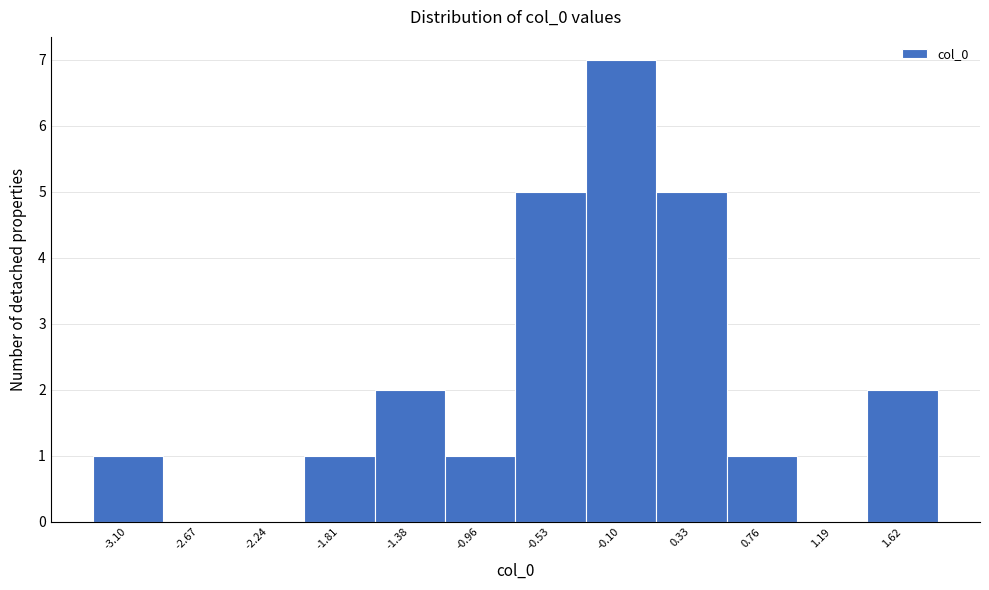

Over which range of the x-axis is the bar tallest?

-0.30 to 0.10